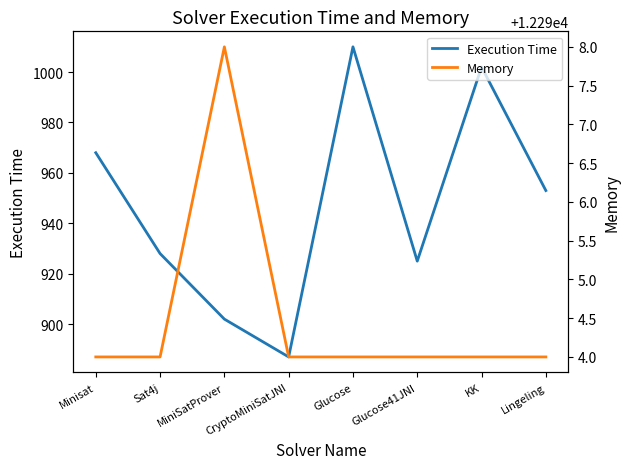

How many interior local peaks does the Memory series have?

1